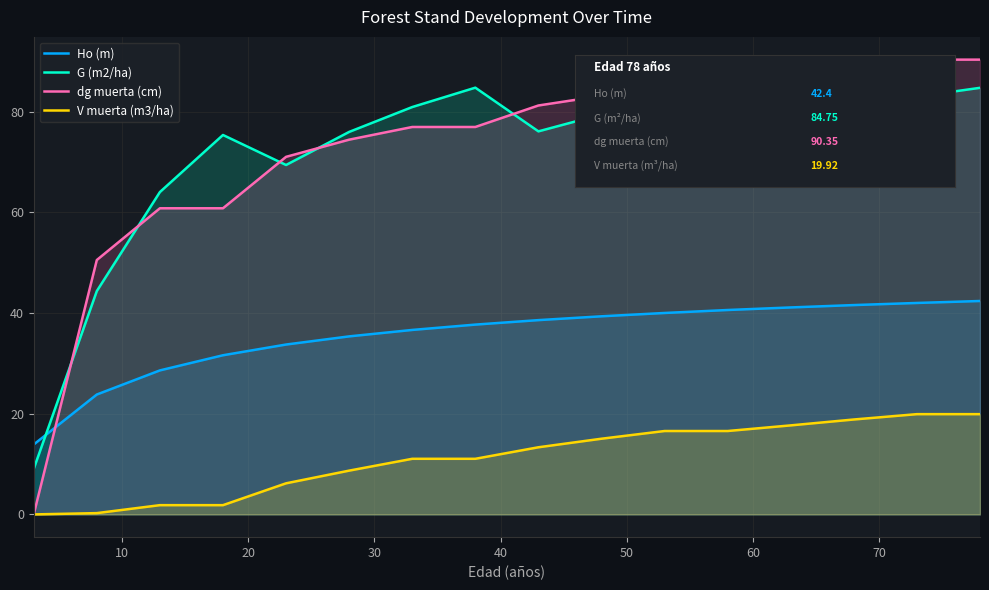

What is the maximum value for G (m2/ha)?

84.8